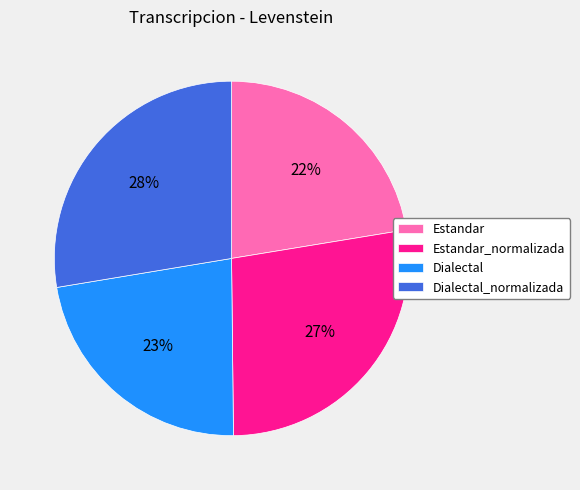

What is the ratio of the value at Dialectal_normalizada to the value at Estandar_normalizada?

1.0